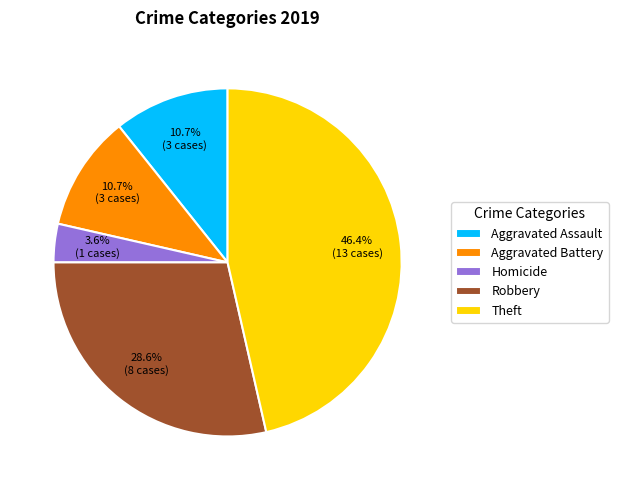

To the nearest percent, what is the average slice percentage?

20%